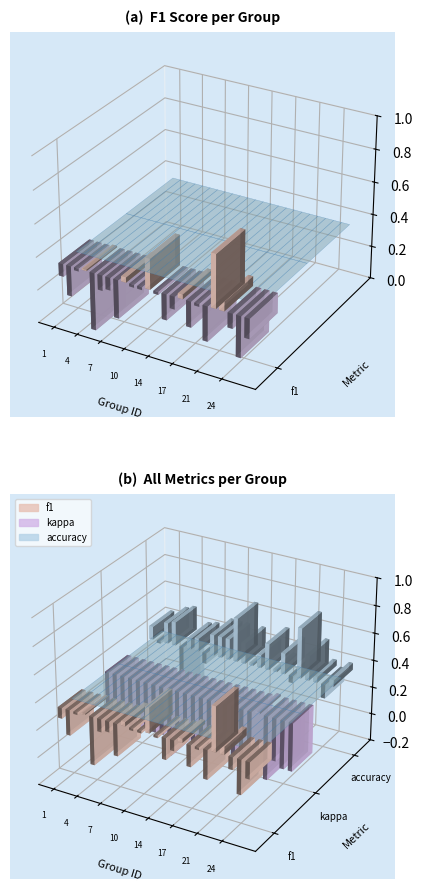

The chart shows a value of 0.3 at 19. True or false?

True